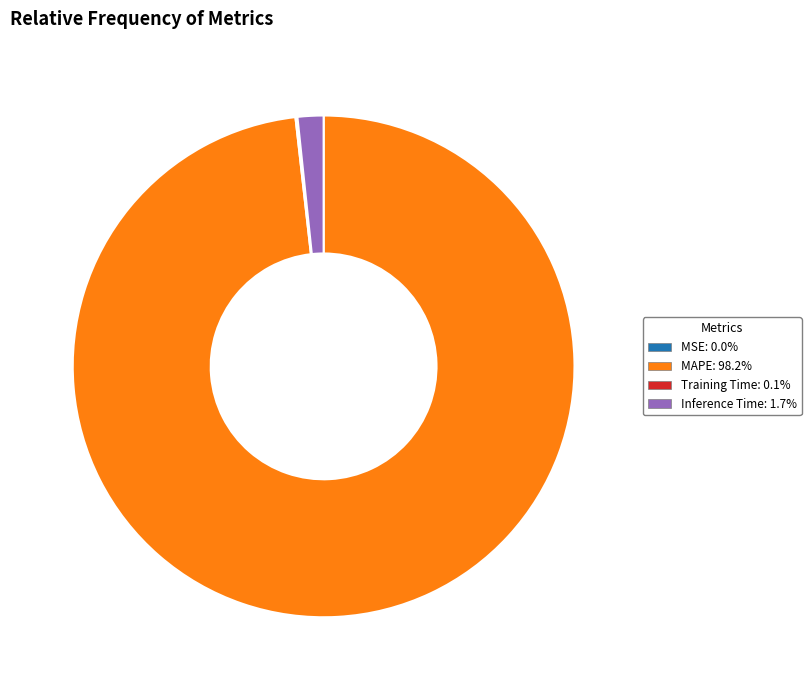

Is there any slice that represents more than half of the pie?

Yes